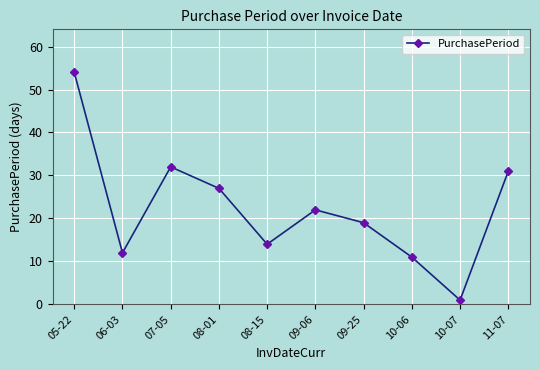

True or false: the data shows 16 at 08-01.

False